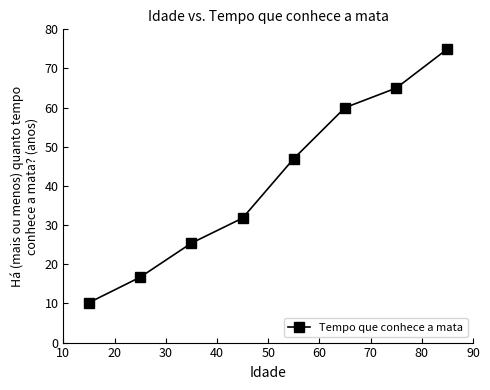

Reading left to right, extract all data points from this chart.

10.2	16.7	25.4	31.8	47.0	60.0	65.0	75.0